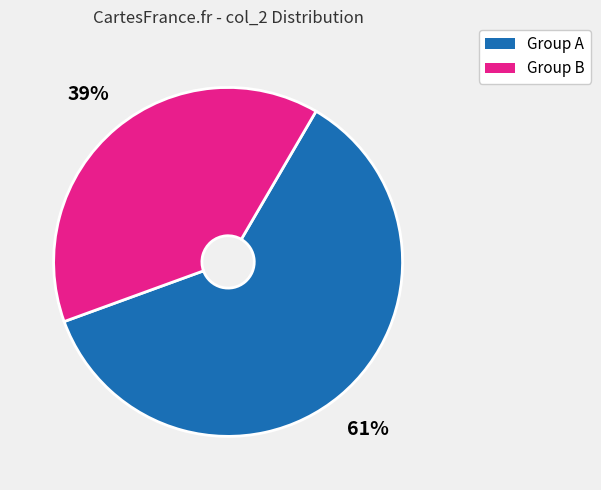

Is there a majority slice in this chart?

Yes